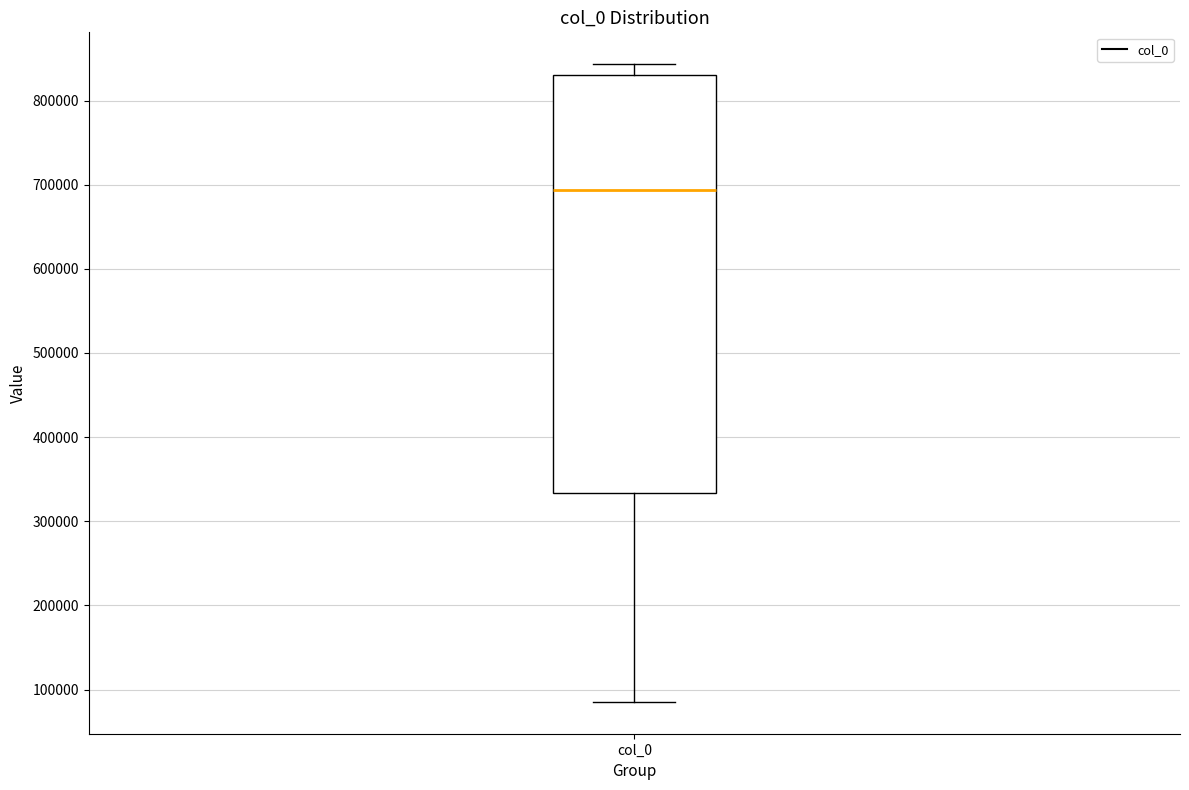

Where does the lower whisker of the box for col_0 end on the y-axis? The values are not printed on the chart, so give them approximately, as read against the axis.

90000